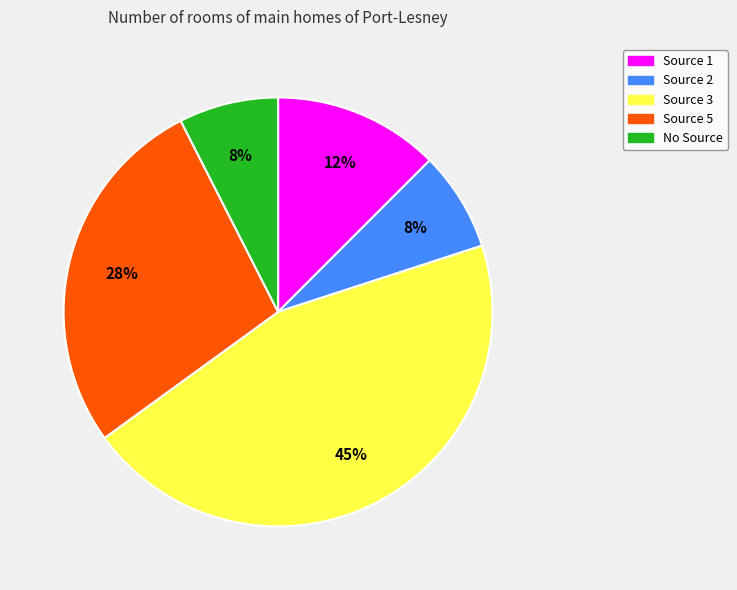

Does any single category account for the majority?

No